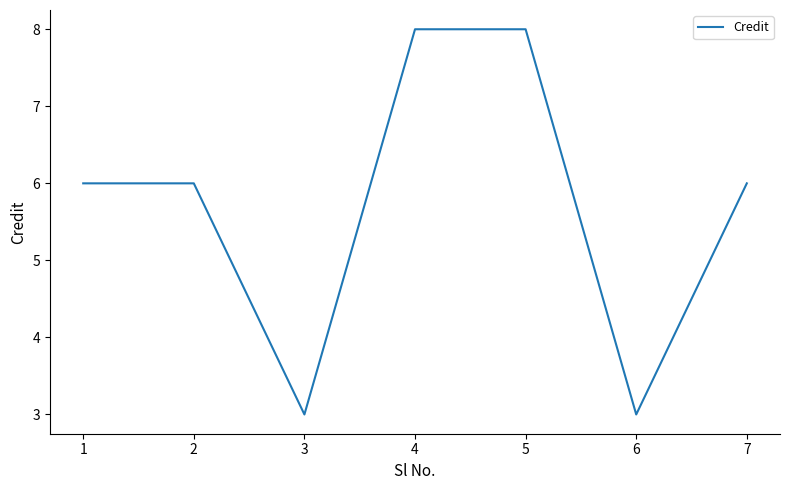

Reading right to left, transcribe all the data shown in this chart.

7=6	6=3	5=8	4=8	3=3	2=6	1=6